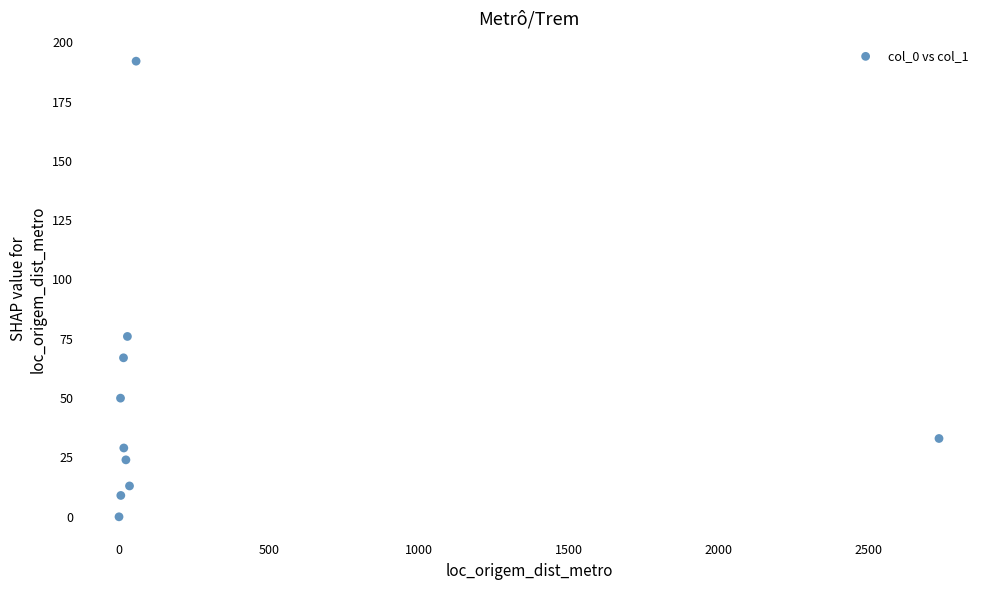

What is the range of X values (max minus min)?

2736